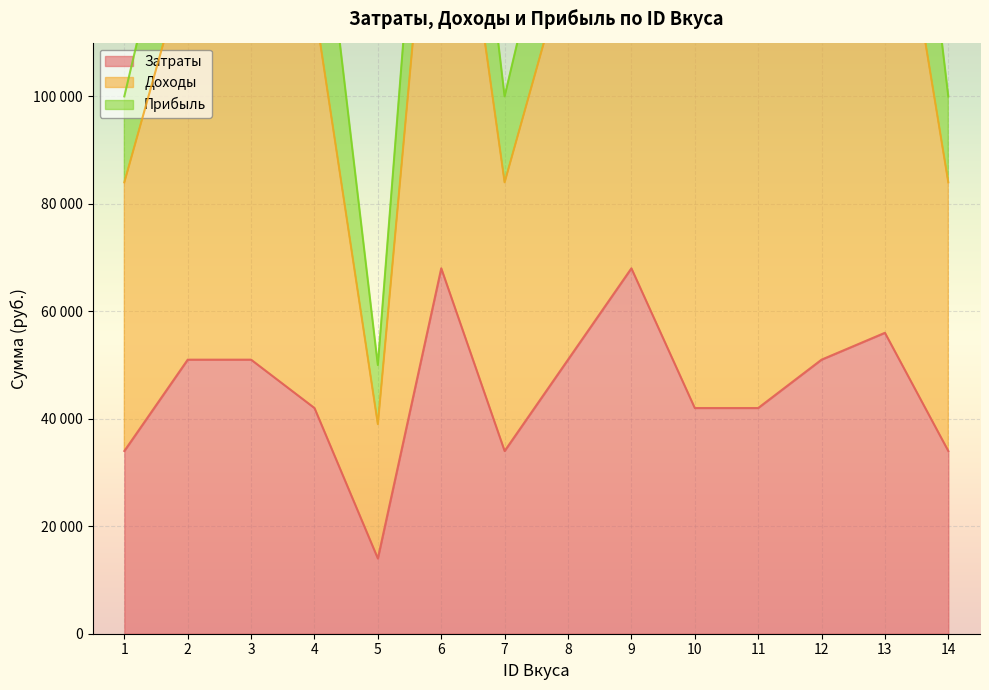

True or false: Затраты and Доходы cross at least once.

False